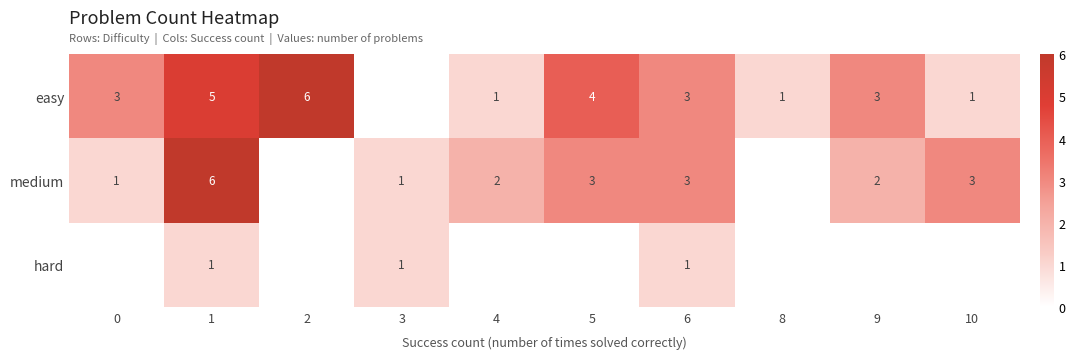

What is the difference between the highest and lowest values at 5?

4